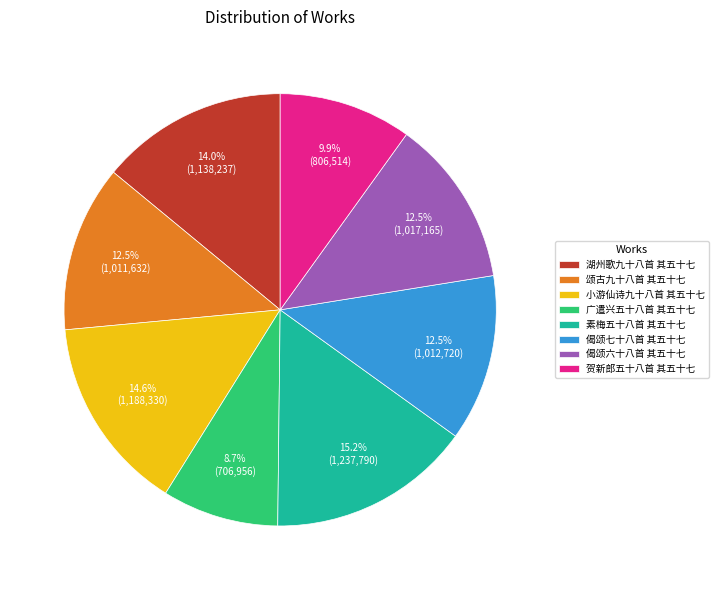

How many slices are in this pie chart?

8